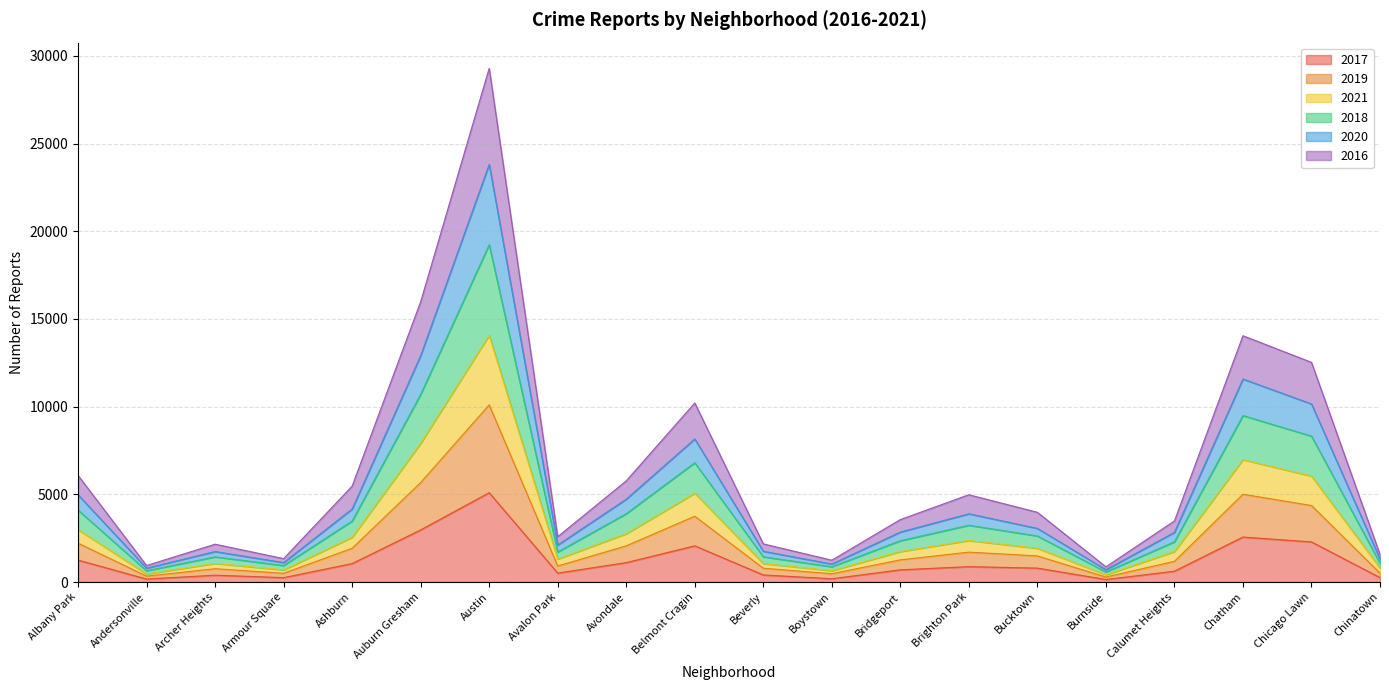

What is the total value across all series at Avondale?

5770